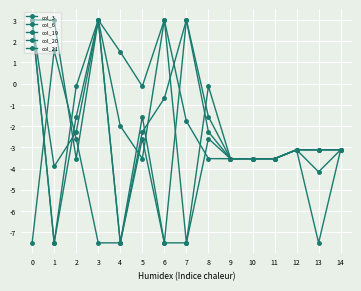

How many lines are shown in the chart?

5